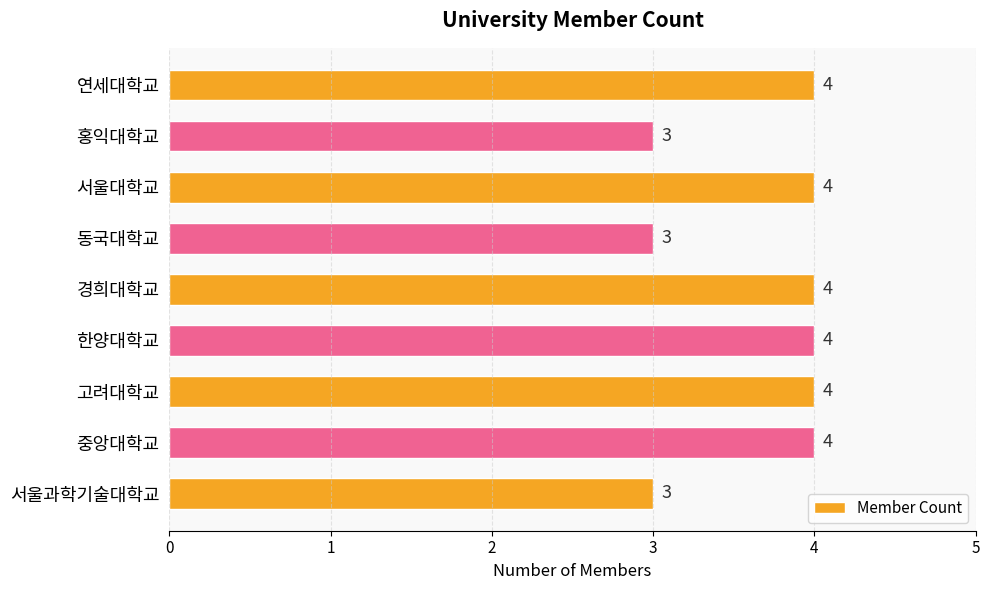

Reading top to bottom, transcribe all the data shown in this chart.

연세대학교=4	홍익대학교=3	서울대학교=4	동국대학교=3	경희대학교=4	한양대학교=4	고려대학교=4	중앙대학교=4	서울과학기술대학교=3